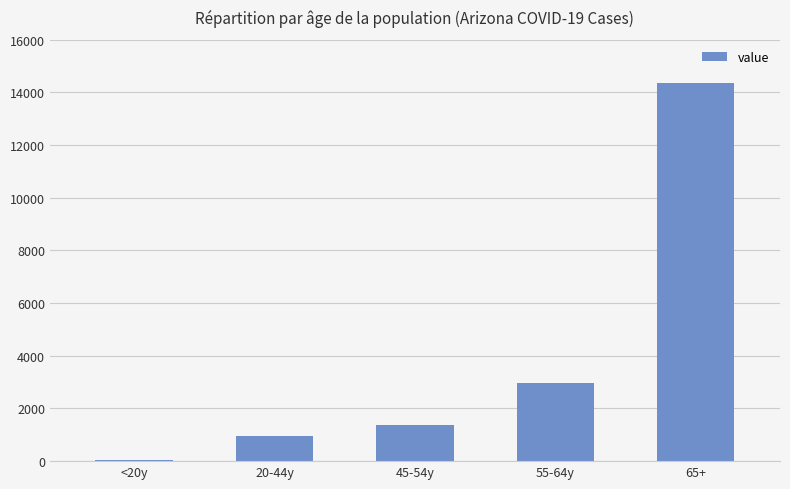

Is it true that the value at <20y is 38?

True